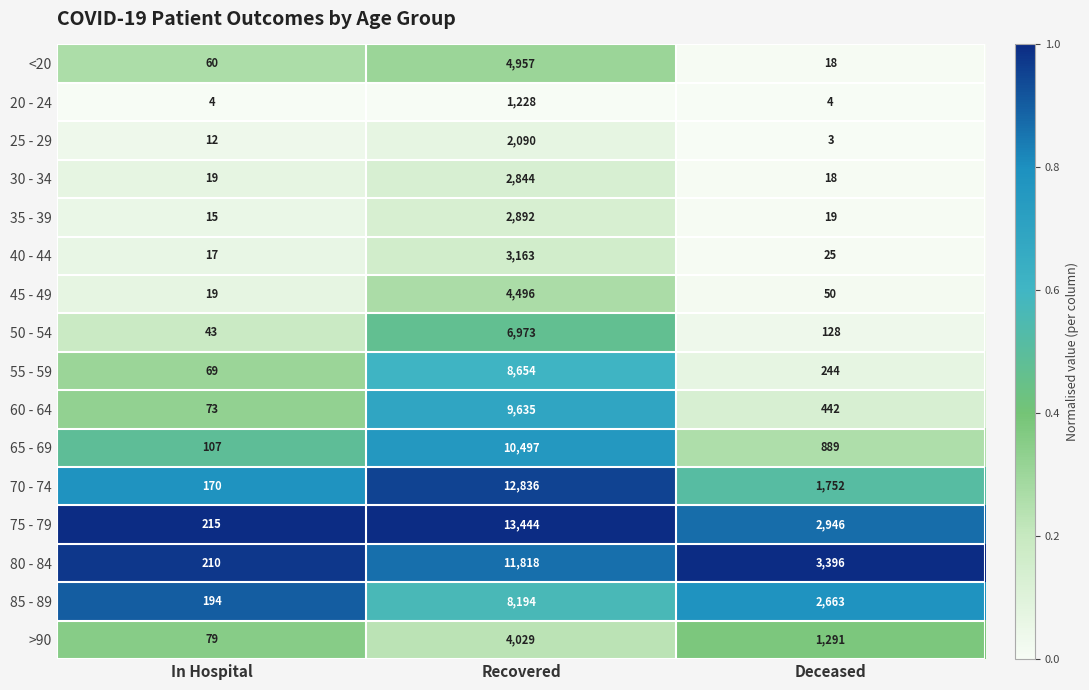

At which category is the sum across all series the highest?

Recovered